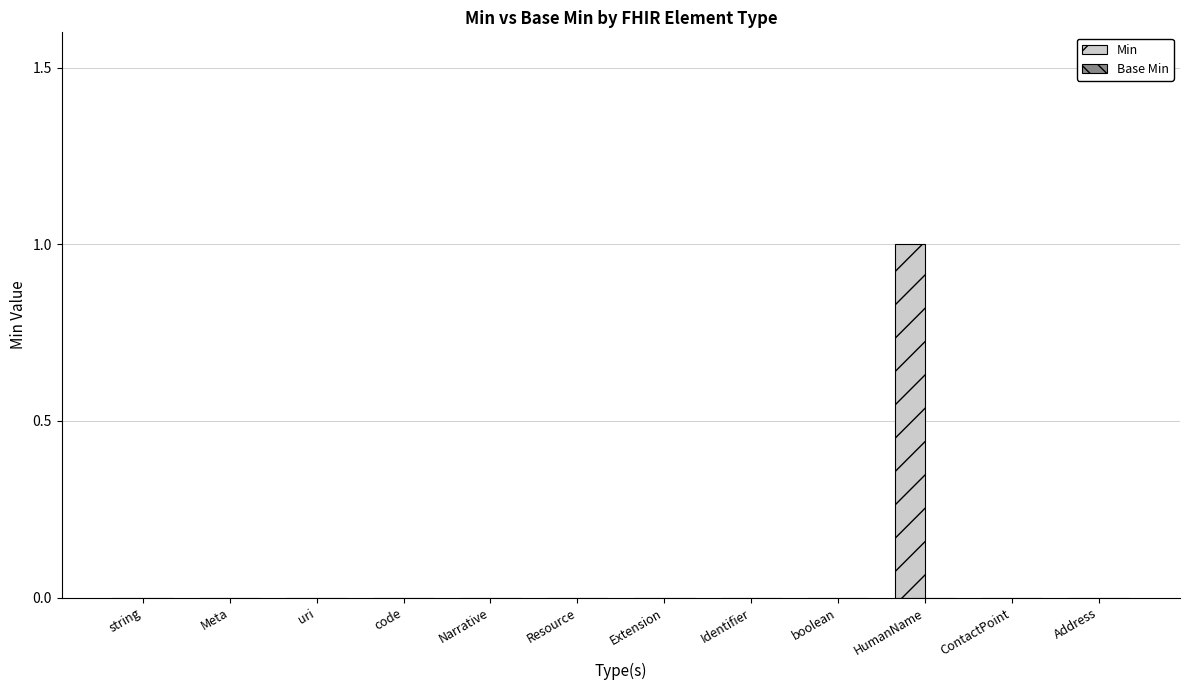

At which category does the chart reach its peak across all series?

HumanName